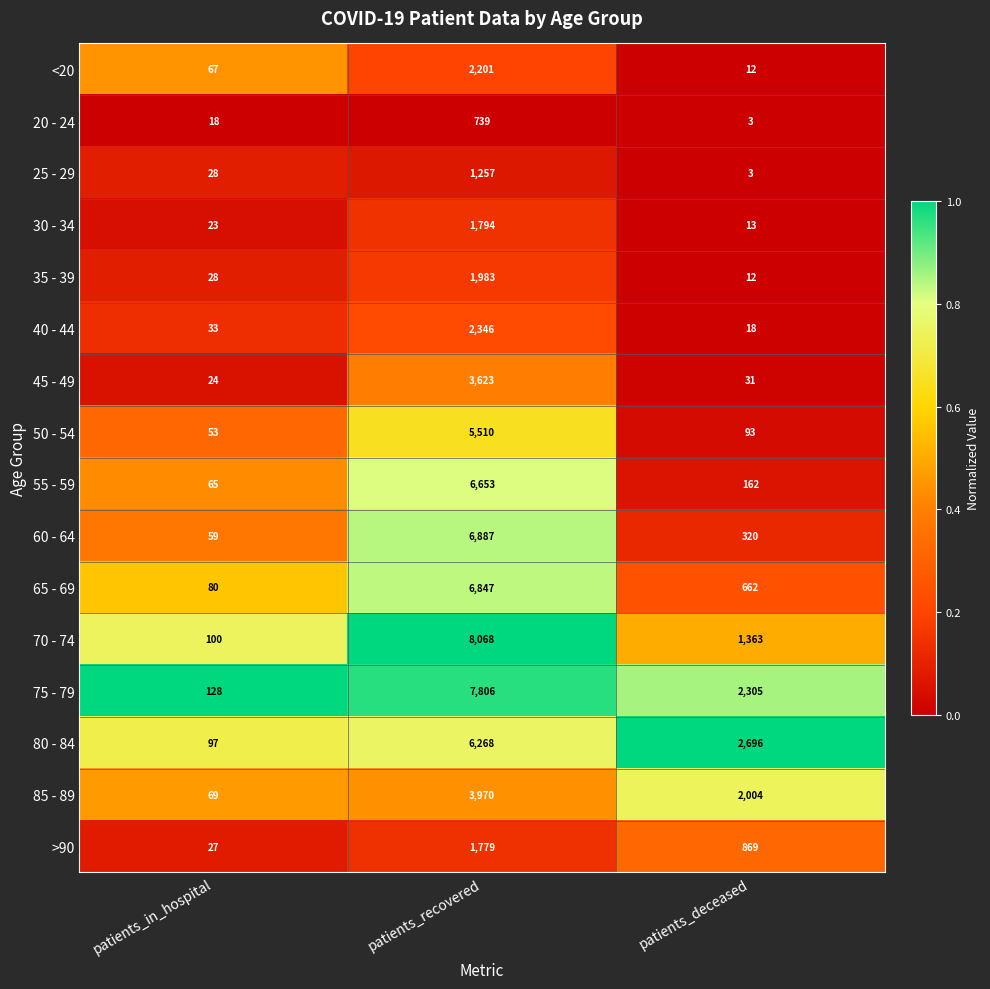

What is the total value across all series at patients_in_hospital?

899